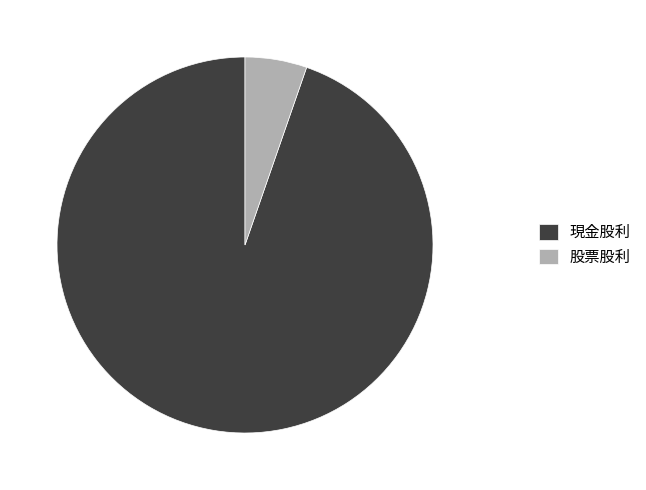

Rank the categories by value from highest to lowest.

現金股利, 股票股利